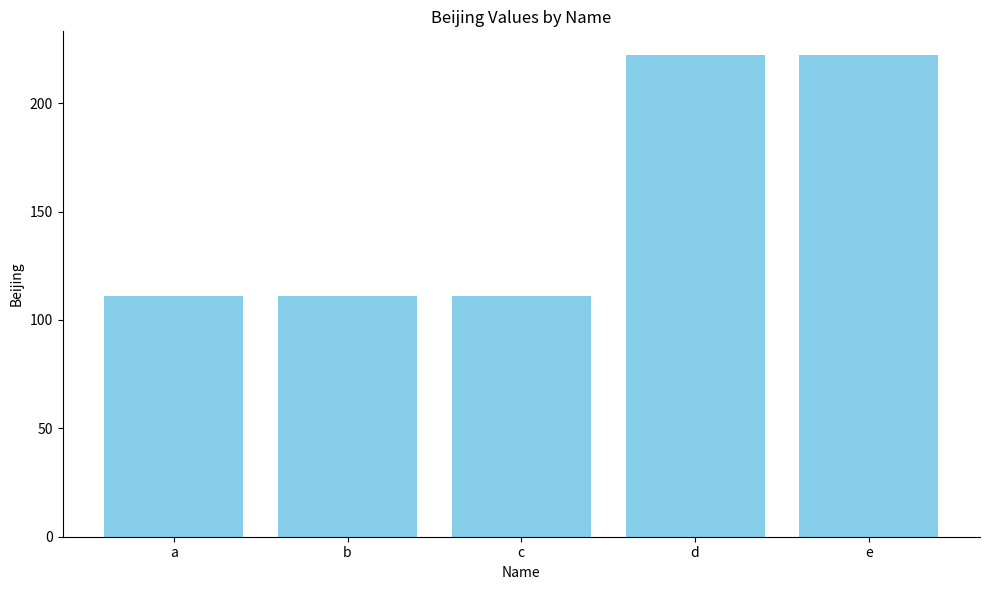

What is the difference between the maximum and minimum values?

111